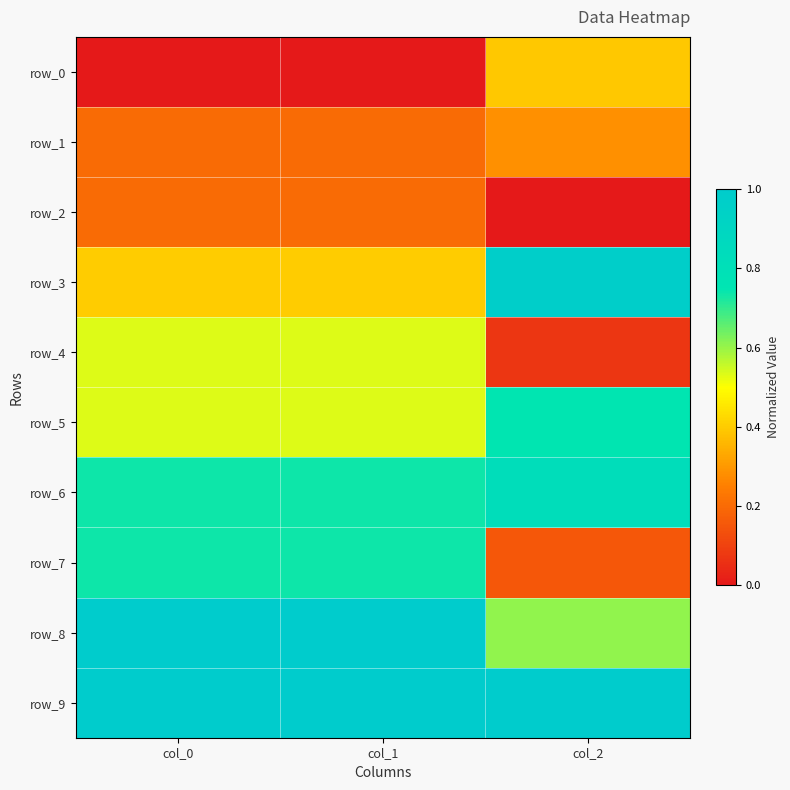

What is the difference between the highest and lowest values at col_2?

1.0